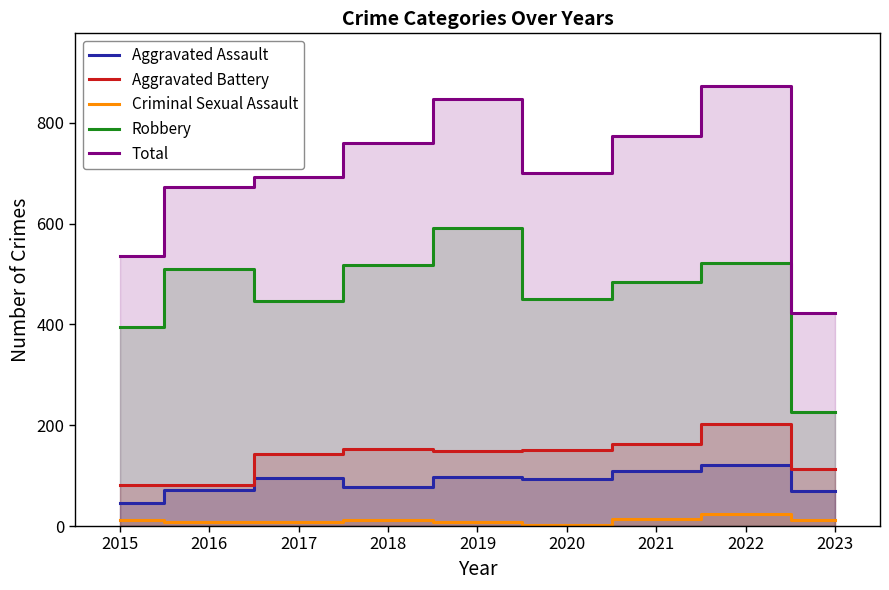

Reading left to right, transcribe all the data shown in this chart.

Aggravated Assault: 46	71	95	77	98	94	110	121	69
Aggravated Battery: 82	82	142	152	148	150	162	202	114
Criminal Sexual Assault: 12	8	8	11	8	3	14	24	12
Robbery: 395	510	446	519	591	450	484	521	226
Total: 535	672	692	760	847	700	774	873	423